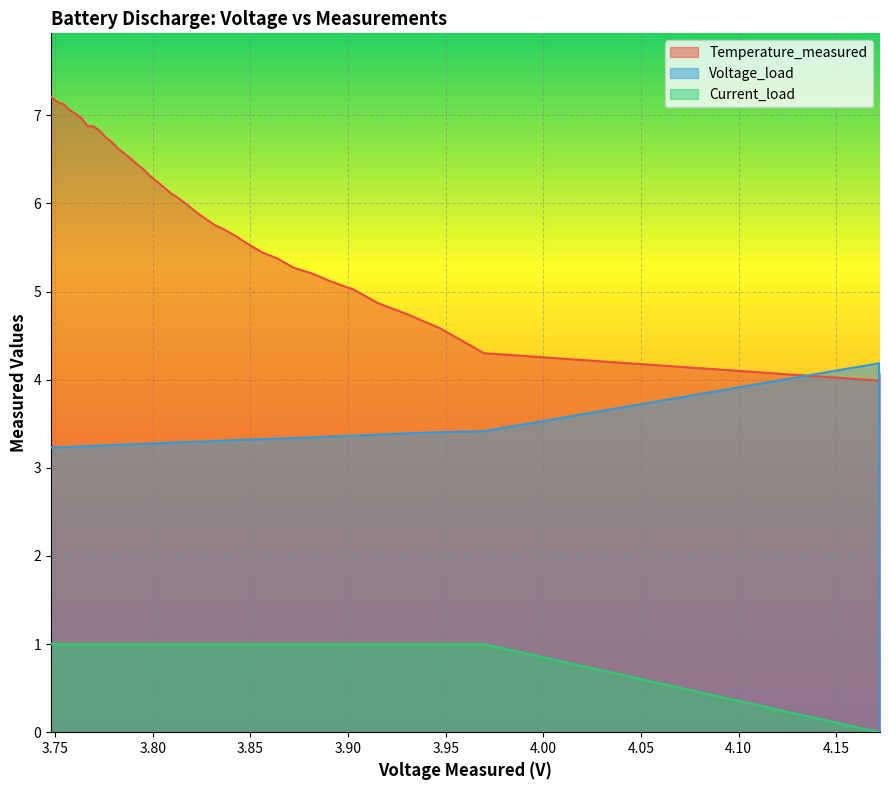

What are all the series names shown in the legend?

Temperature_measured, Voltage_load, Current_load